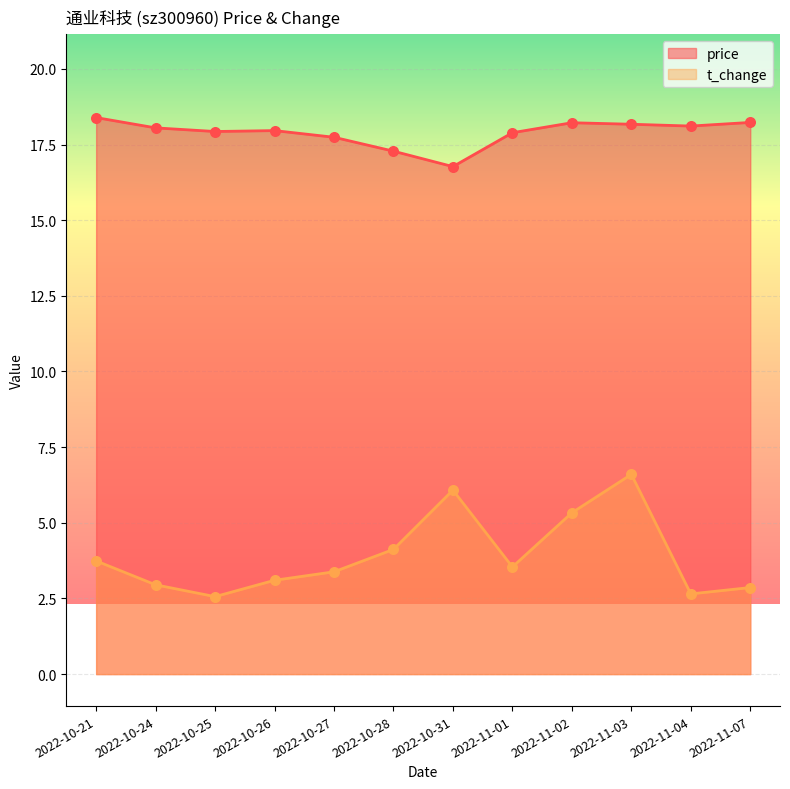

Which series reaches the maximum Y coordinate?

price